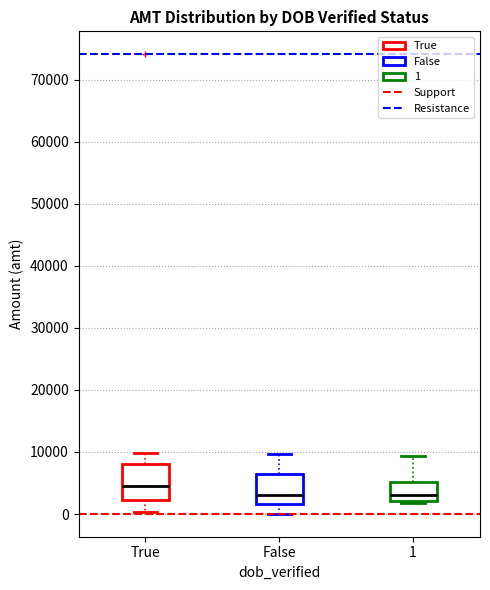

Which box's median line is the highest?

True